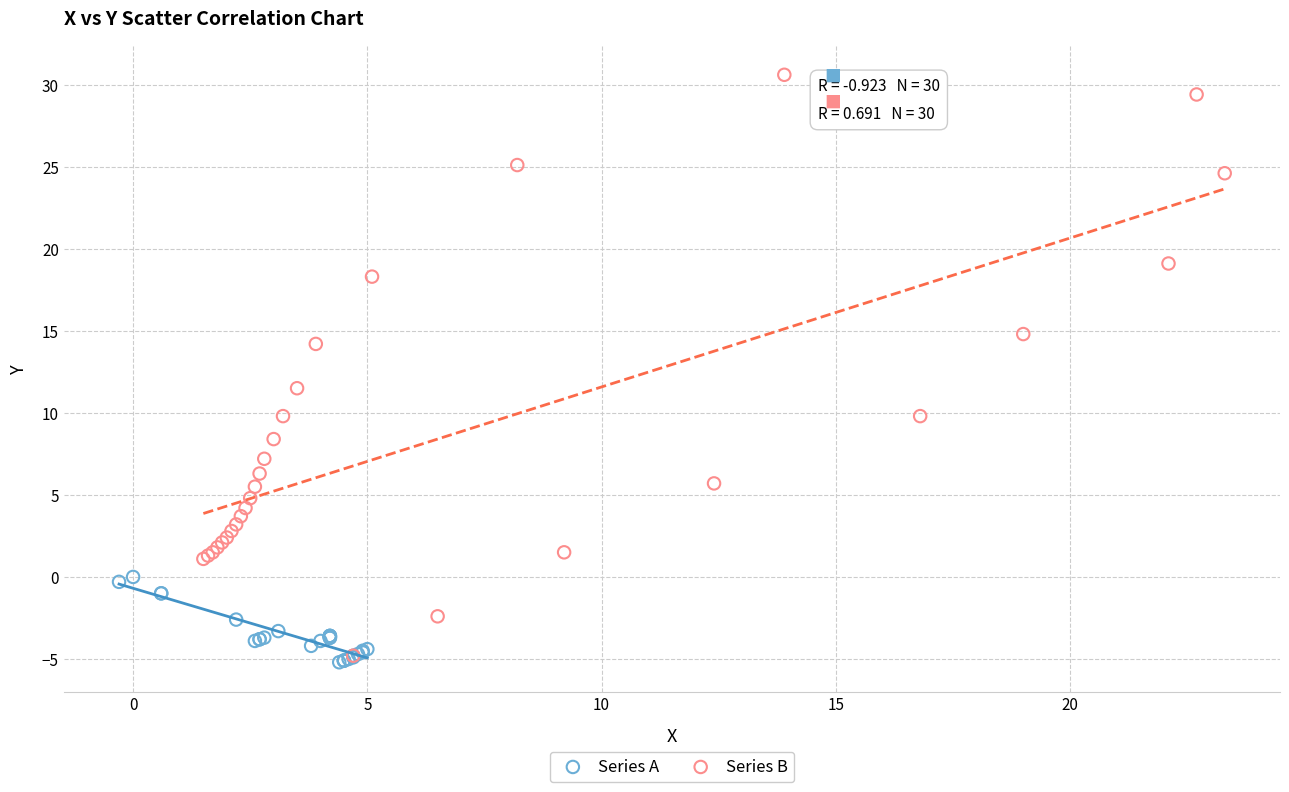

What are all the series names shown in the legend?

Series A, Series B